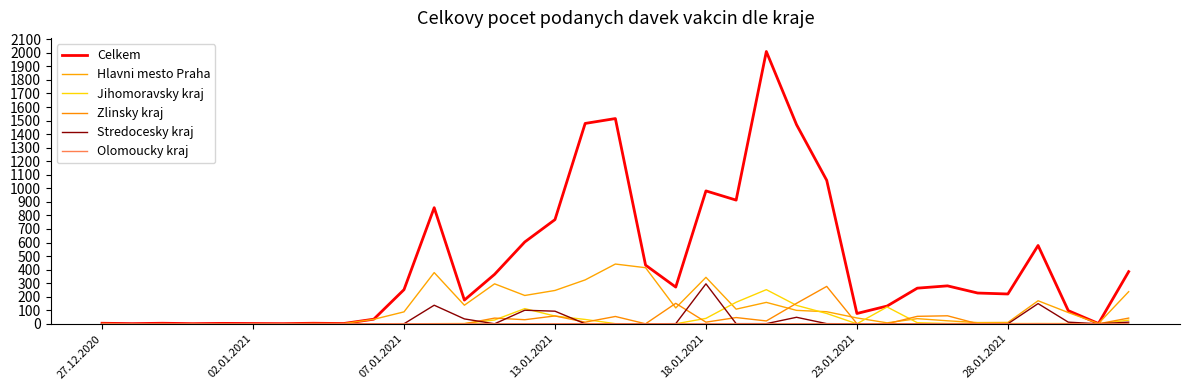

In Jihomoravsky kraj, how many points are higher than both neighbors (excluding endpoints)?

5